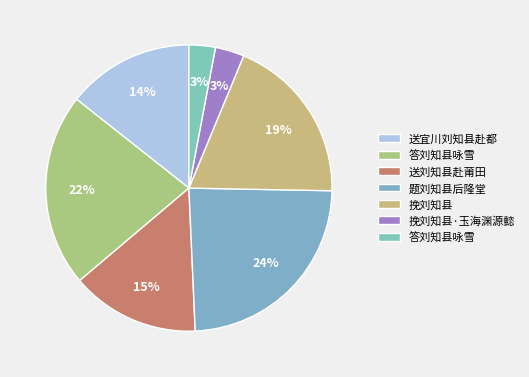

Is there a majority slice in this chart?

No